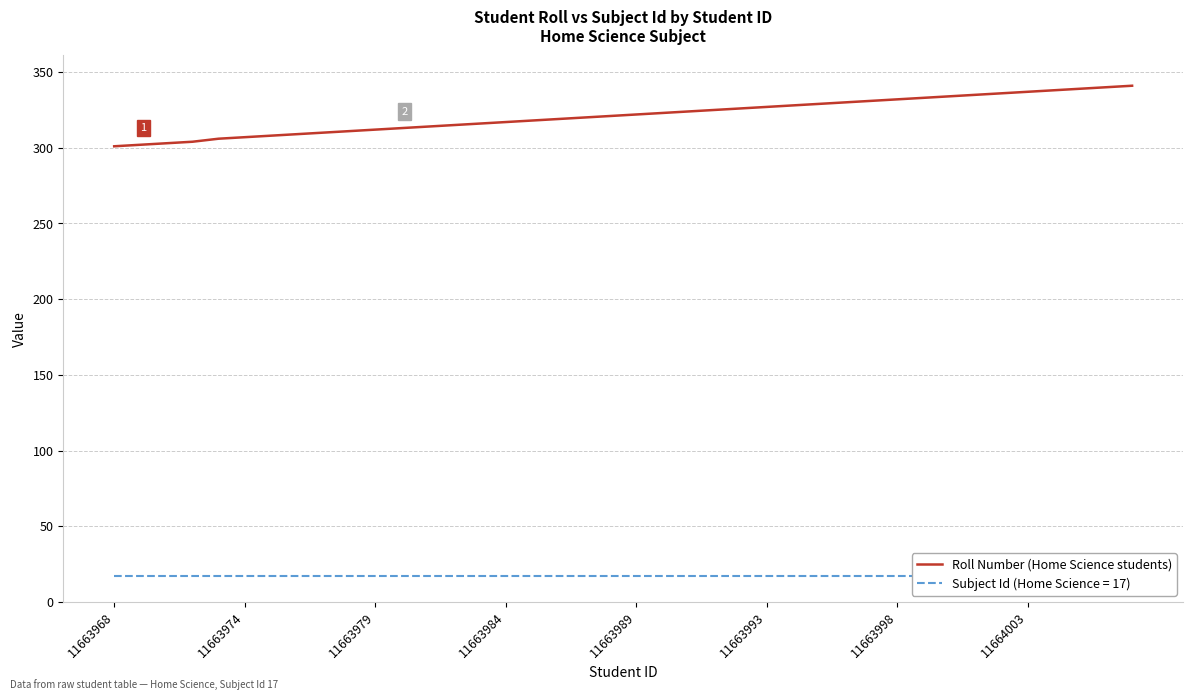

Read the value at 26, to the nearest 10.

330